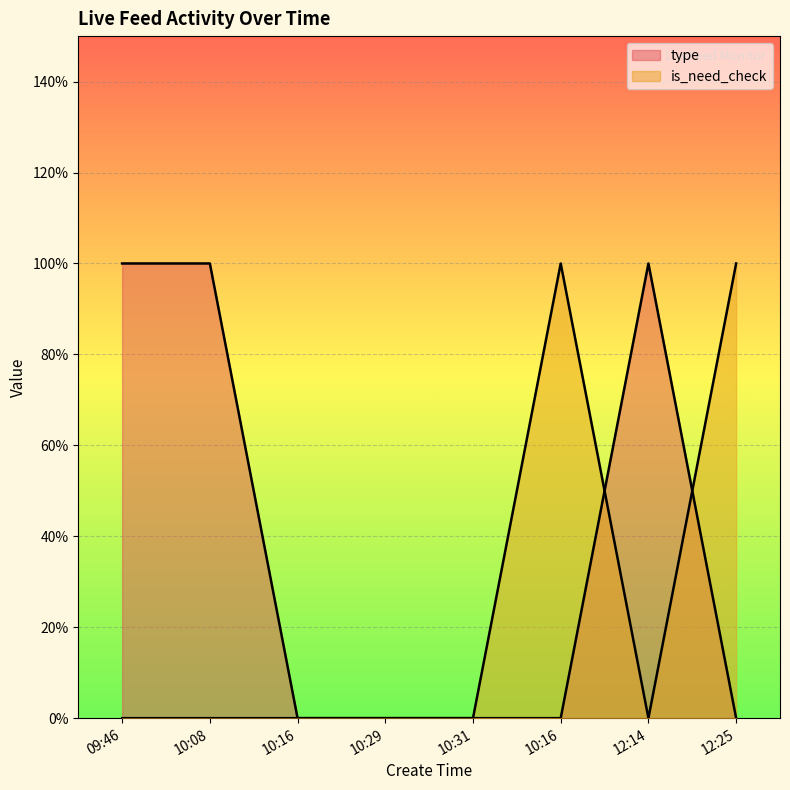

What is the maximum value shown in the chart?

1